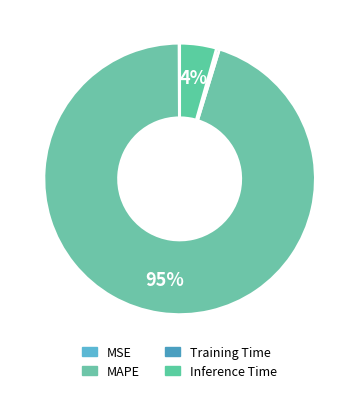

Between Training Time and MSE, which is larger?

Training Time